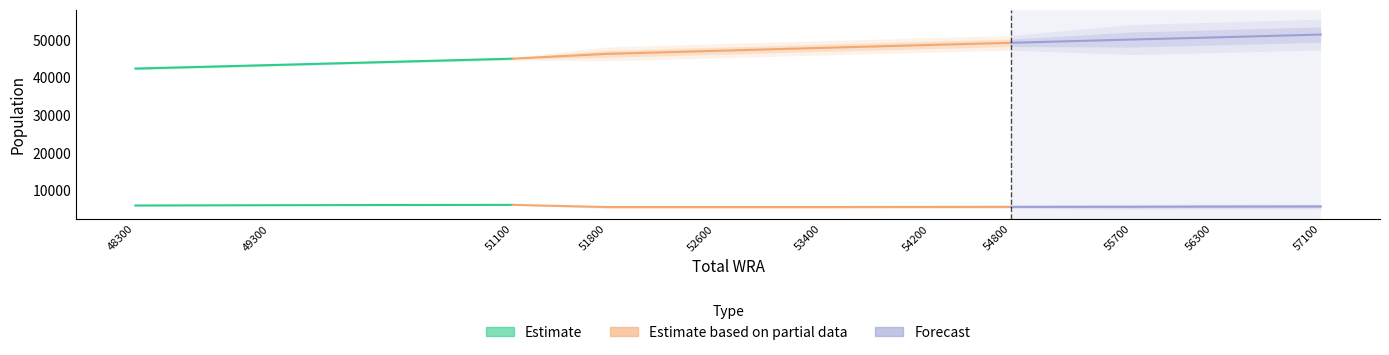

What is the difference between the maximum and minimum values in the Estimated pregnant women series?

580.3